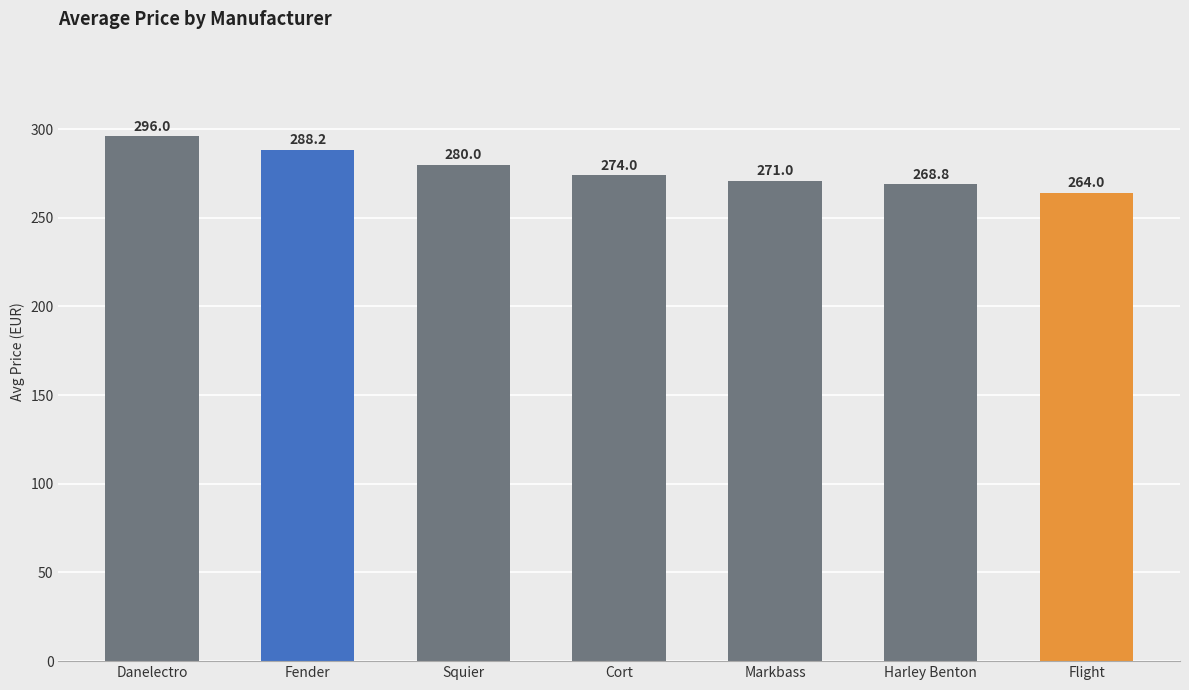

What is the label of the 4th bar from the right?

Cort